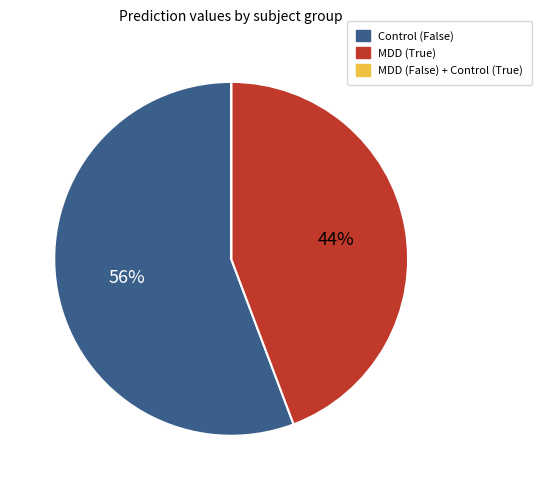

Is there a majority slice in this chart?

Yes